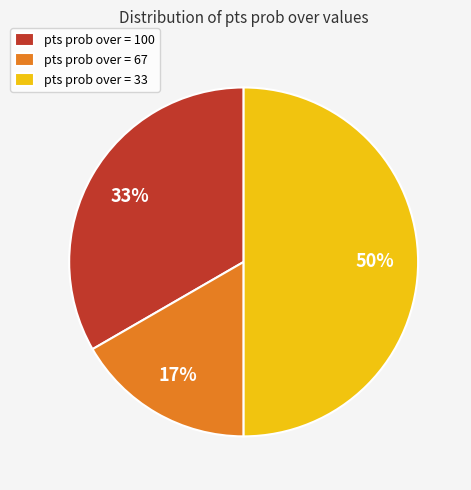

To the nearest percent, what is the difference between the largest and smallest slice percentages?

33%